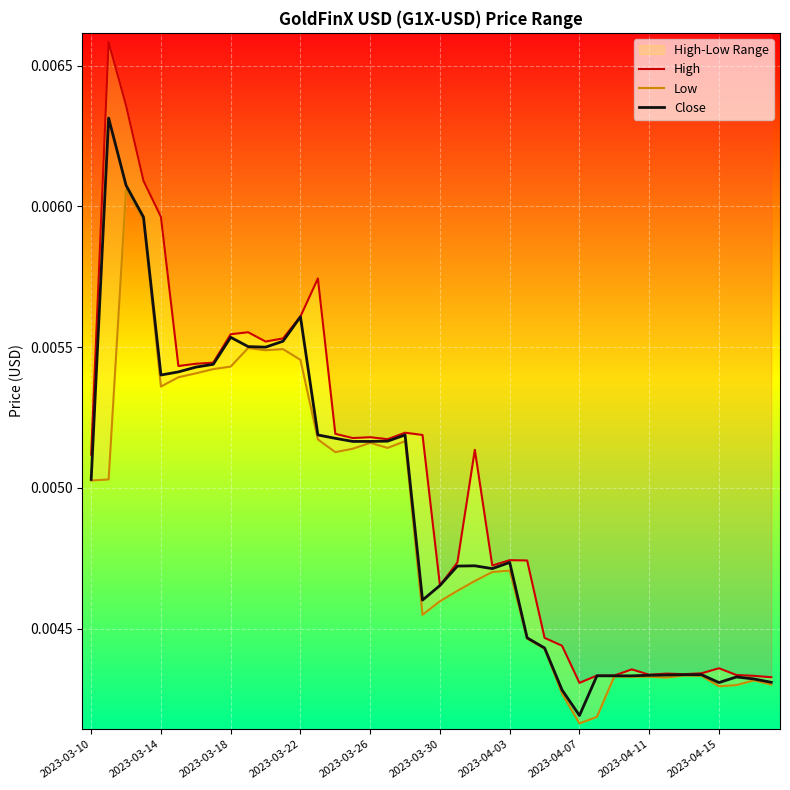

The value of Low at 31 is 0.0. True or false?

False